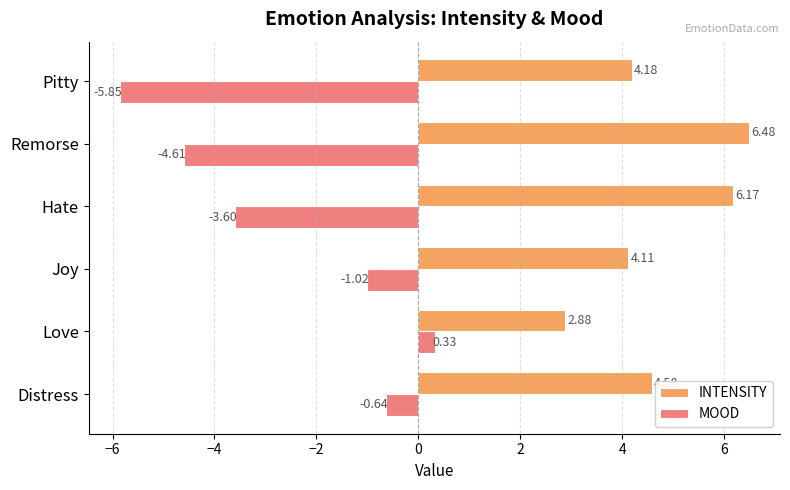

Which series has the largest total across all categories?

INTENSITY